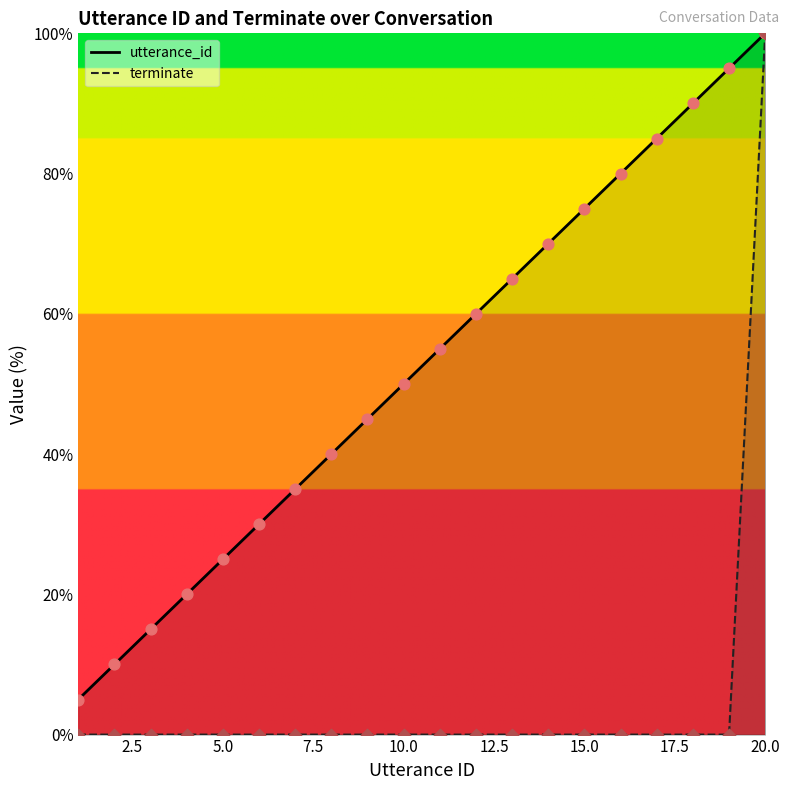

What is the total value across all series at 6?

30.0